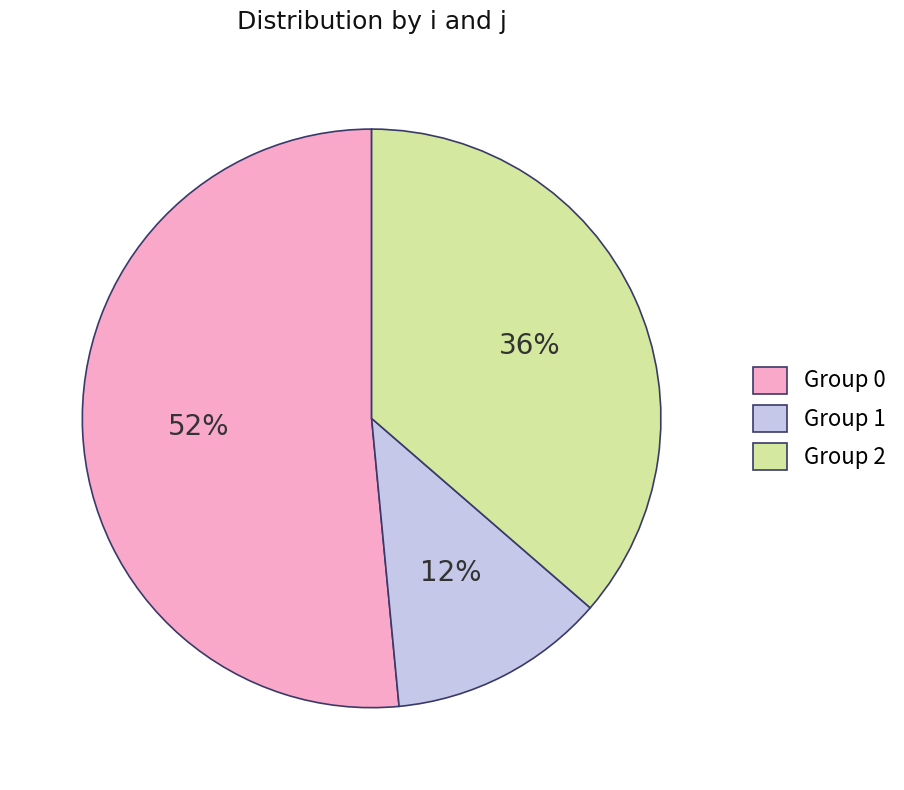

To the nearest percent, what is the average slice percentage?

33%